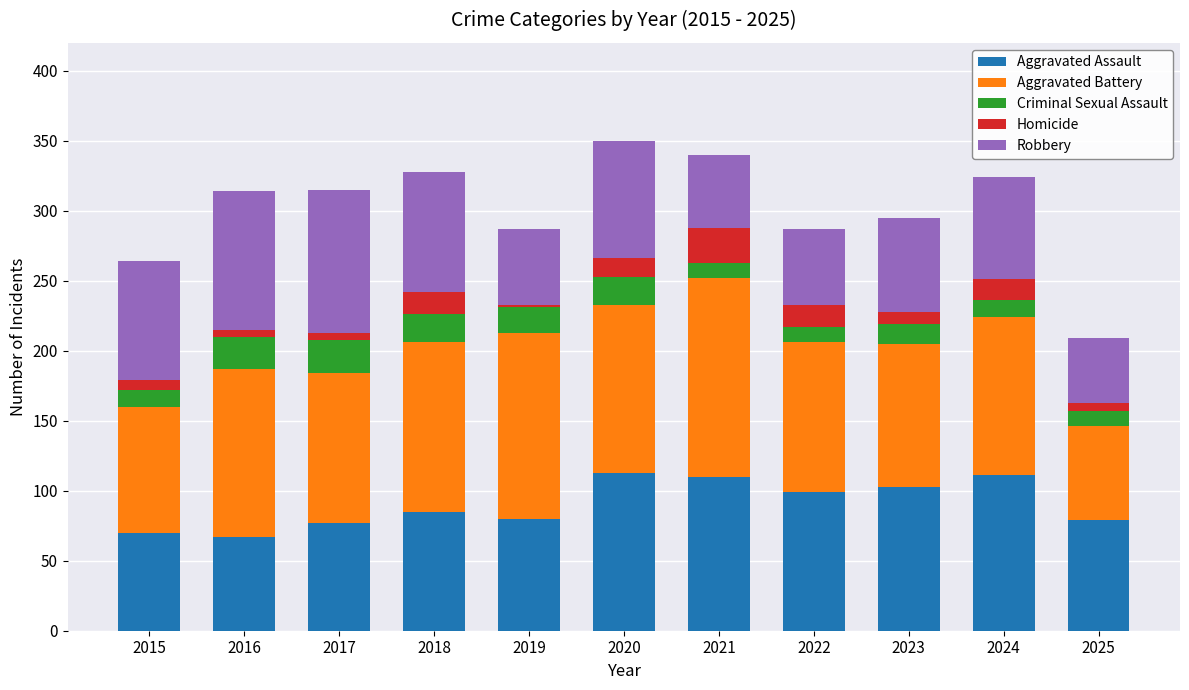

What is the minimum value for Aggravated Assault?

67